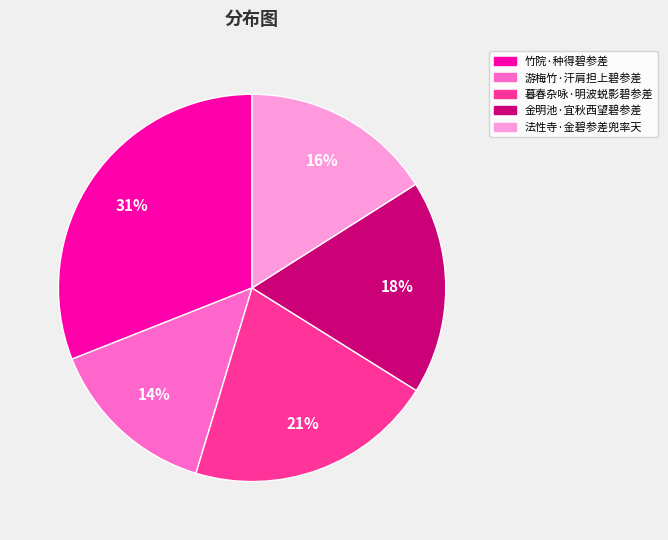

Rank the categories by value from highest to lowest.

竹院·种得碧参差, 暮春杂咏·明波蜕影碧参差, 金明池·宜秋西望碧参差, 法性寺·金碧参差兜率天, 游梅竹·汗肩担上碧参差